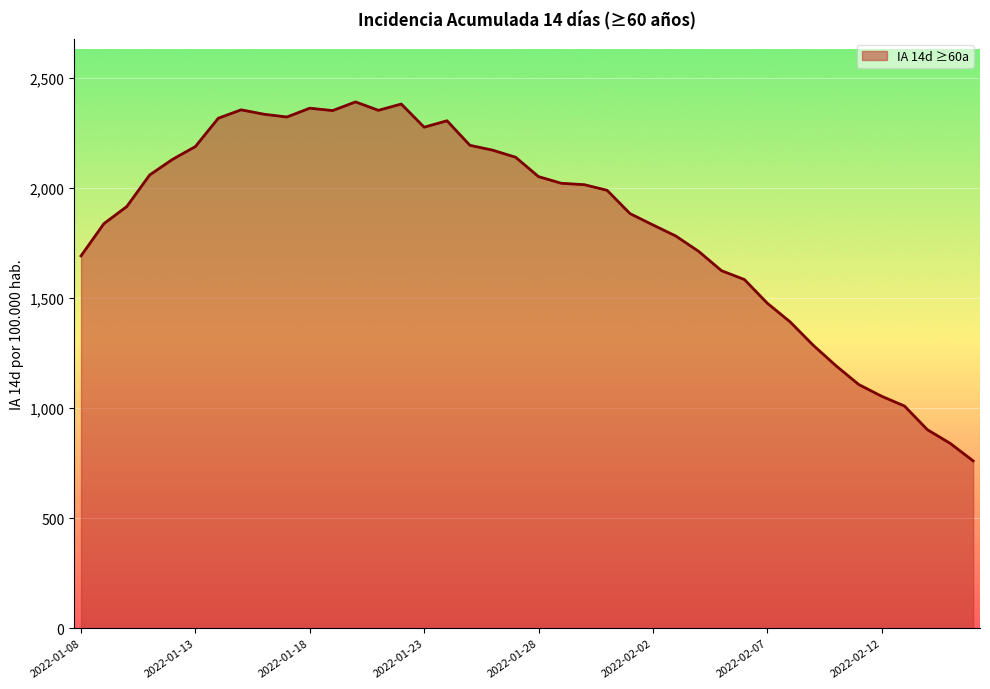

How many values are below 2013?

20